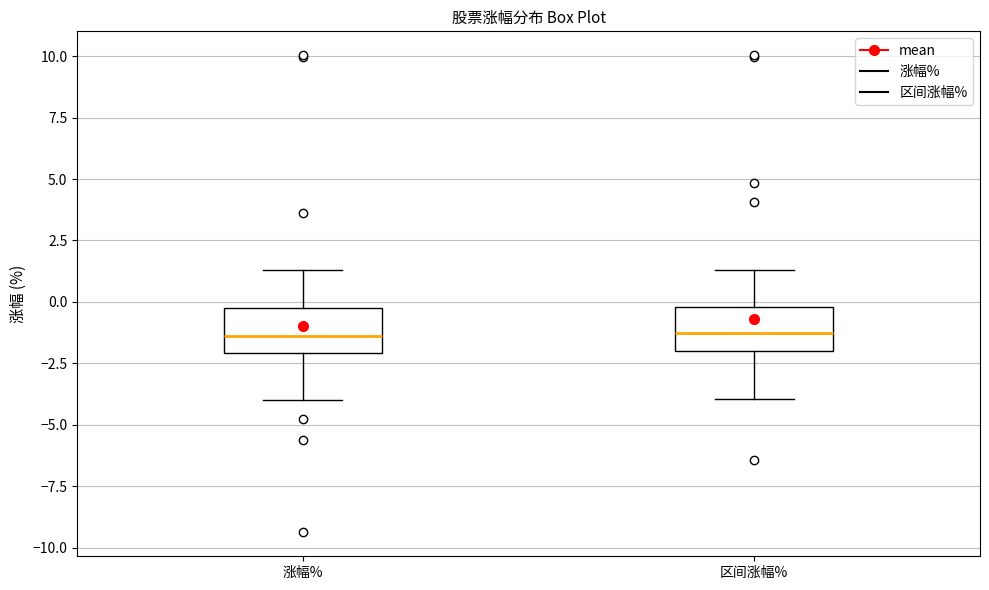

Where does the median line of the box for 涨幅% sit on the y-axis? The values are not printed on the chart, so give them approximately, as read against the axis.

-1.5